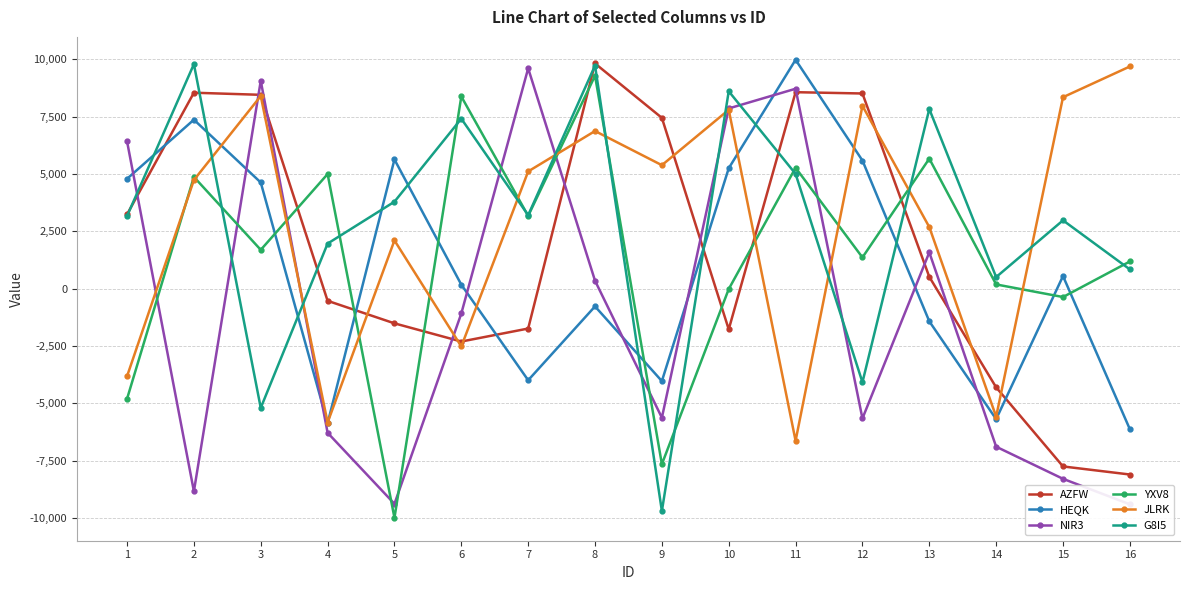

In HEQK, how many points are higher than both neighbors (excluding endpoints)?

5